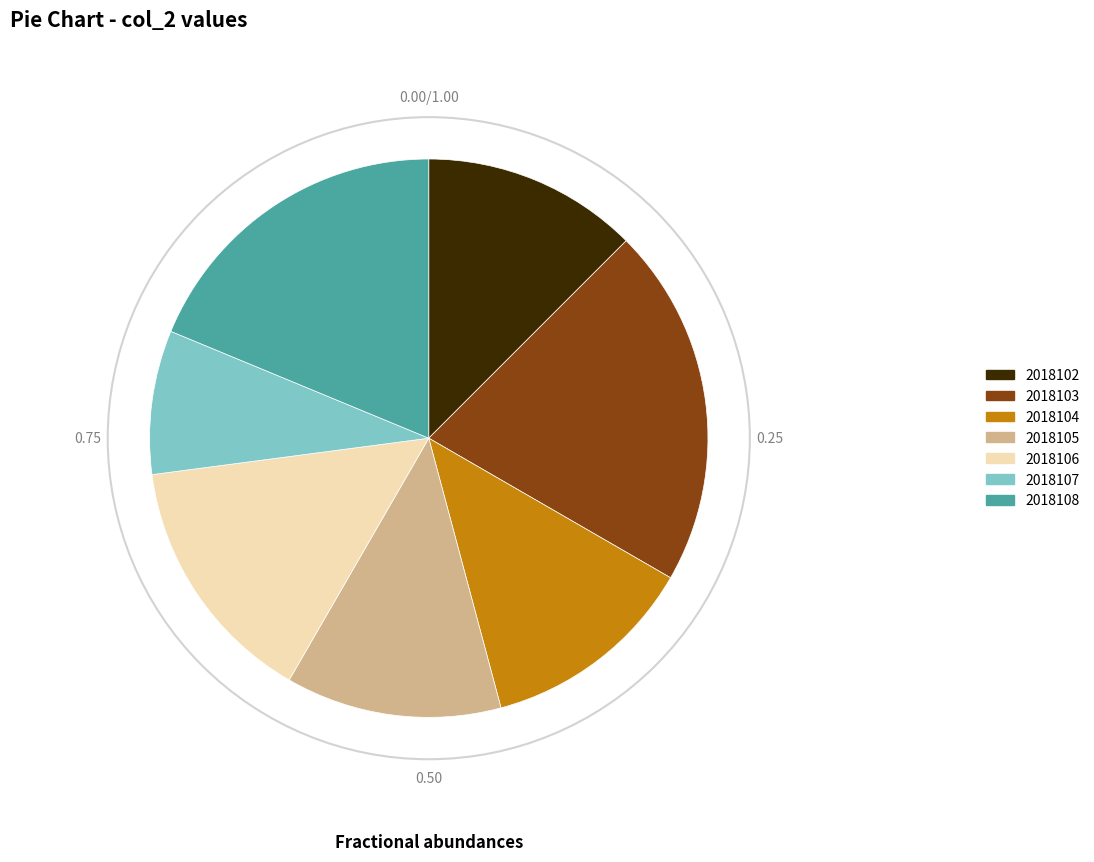

Is it true that 2018104 is 25% of the pie?

False